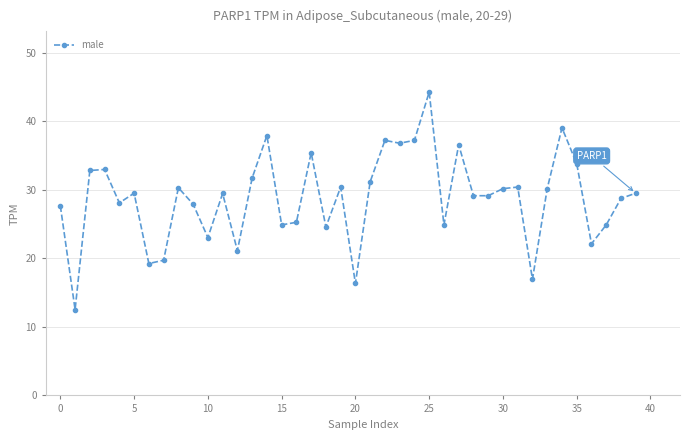

What is the maximum value shown in the chart?

44.3